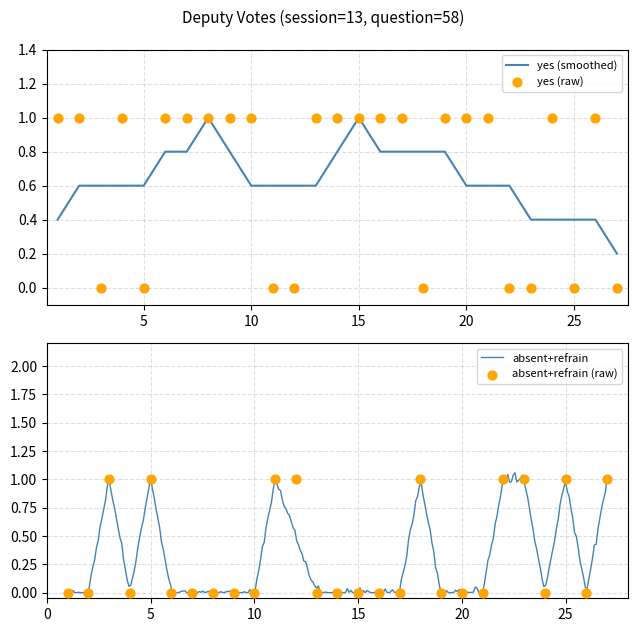

What is the maximum value for yes (smoothed)?

1.0